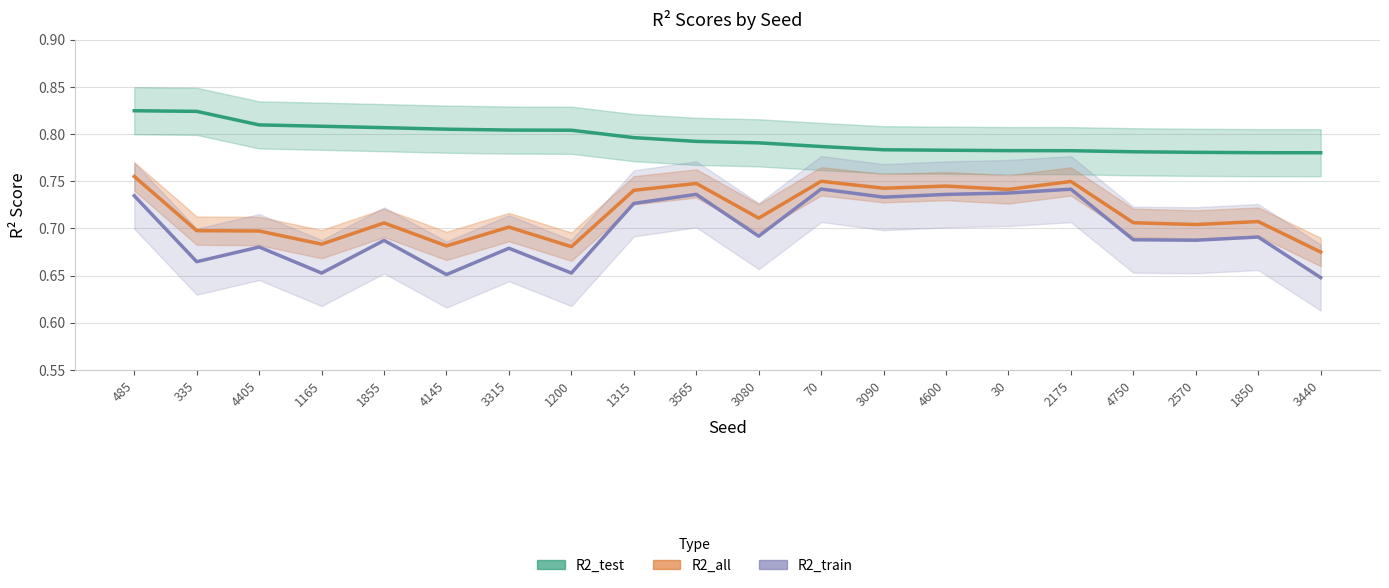

Is the value of R2_train at 4750 greater than the value of R2_test at 3440?

No